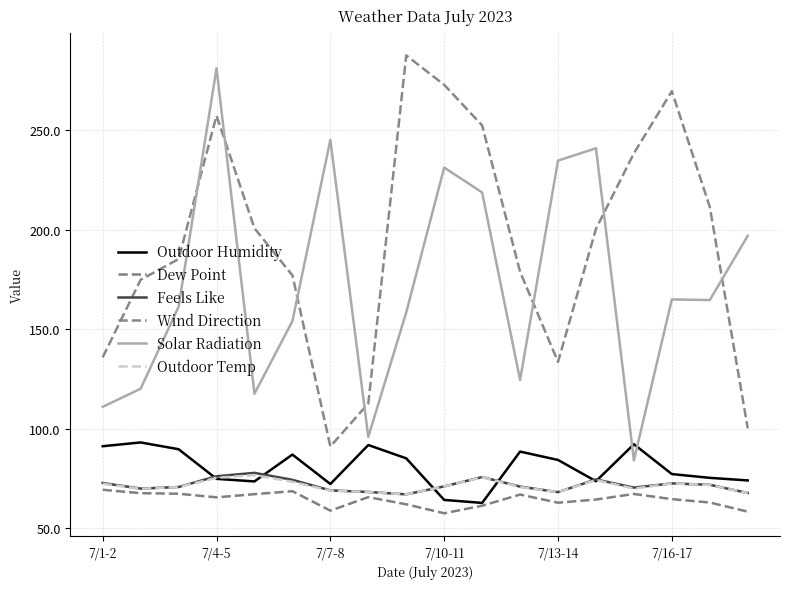

Does the chart have visible grid lines?

Yes